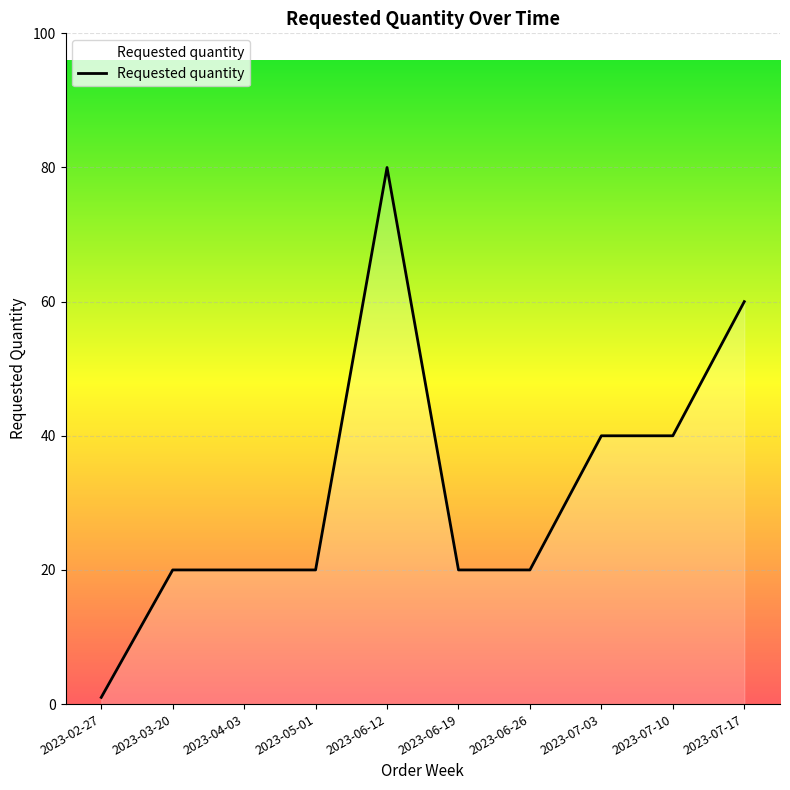

What value does the data have at 2023-07-03, to the nearest 5?

40